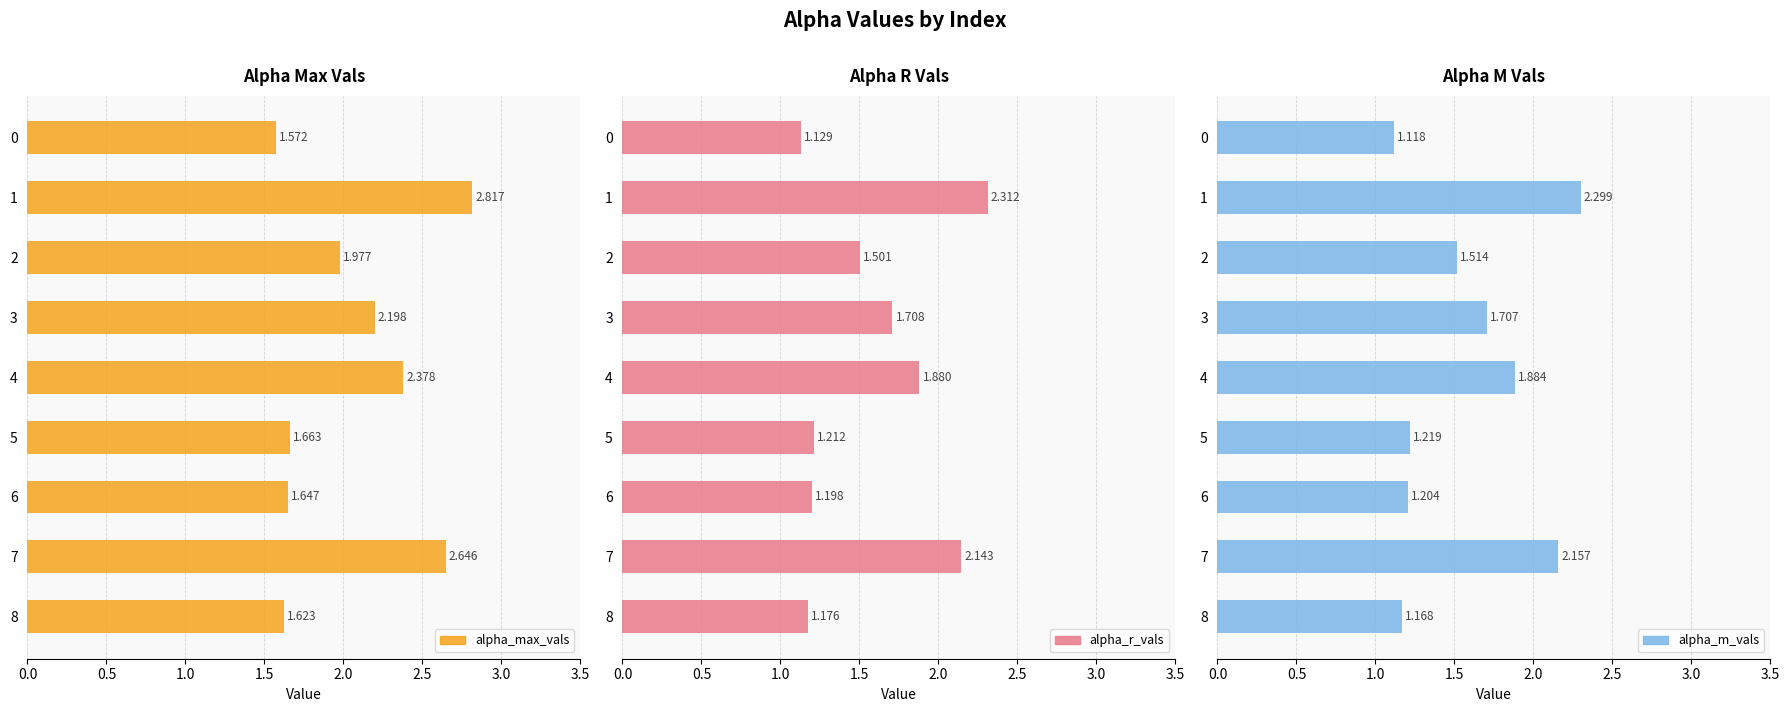

What is the label of the 1st bar from the right?

8